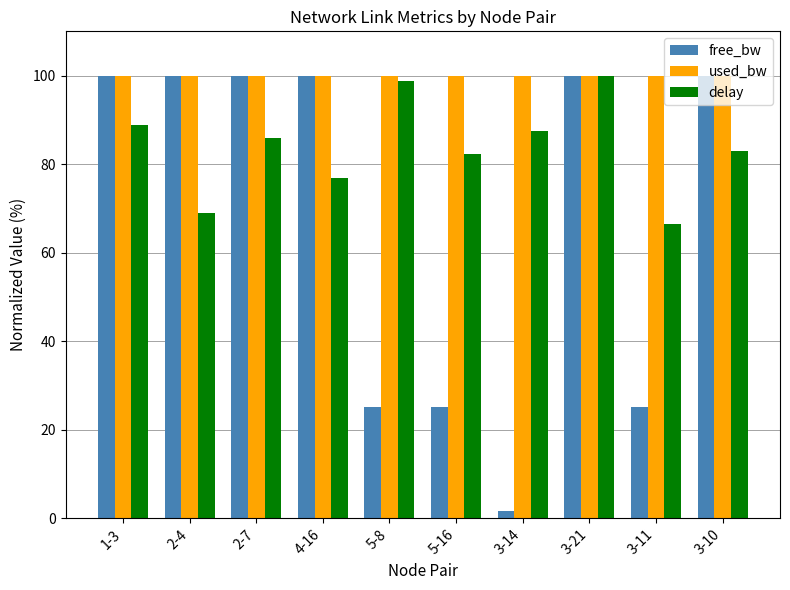

Is it true that delay equals 68.9 at 2-4?

True